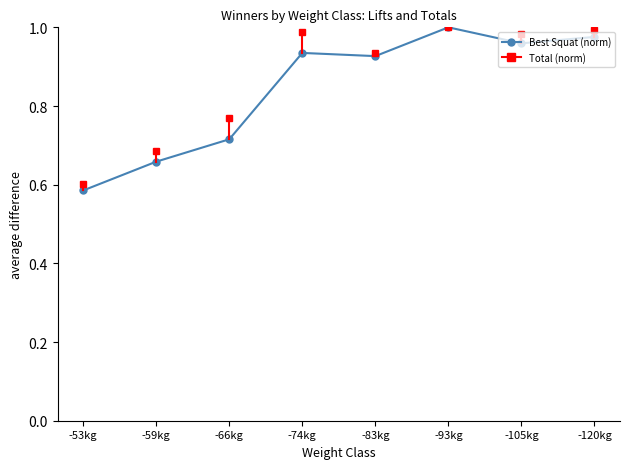

At which category does the data reach its first local valley?

-83kg